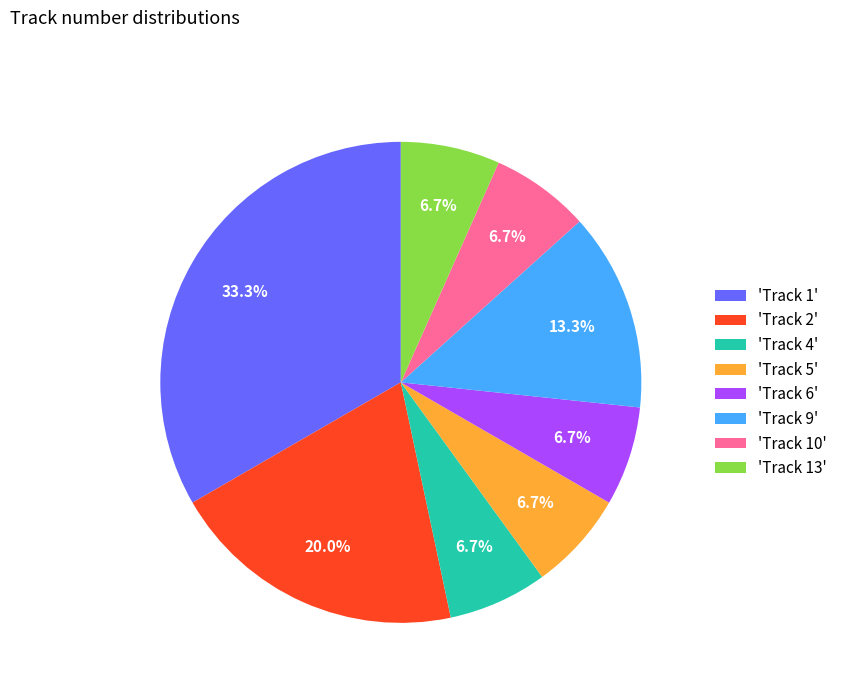

What portion of the pie excludes 'Track 10'?

93.3%